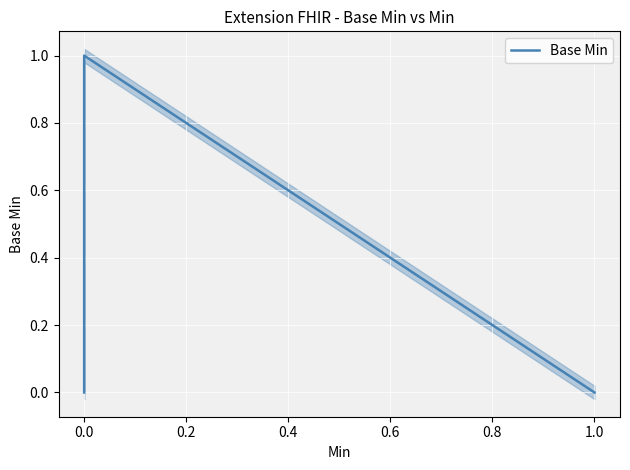

The value at 0.0 is 0. True or false?

False